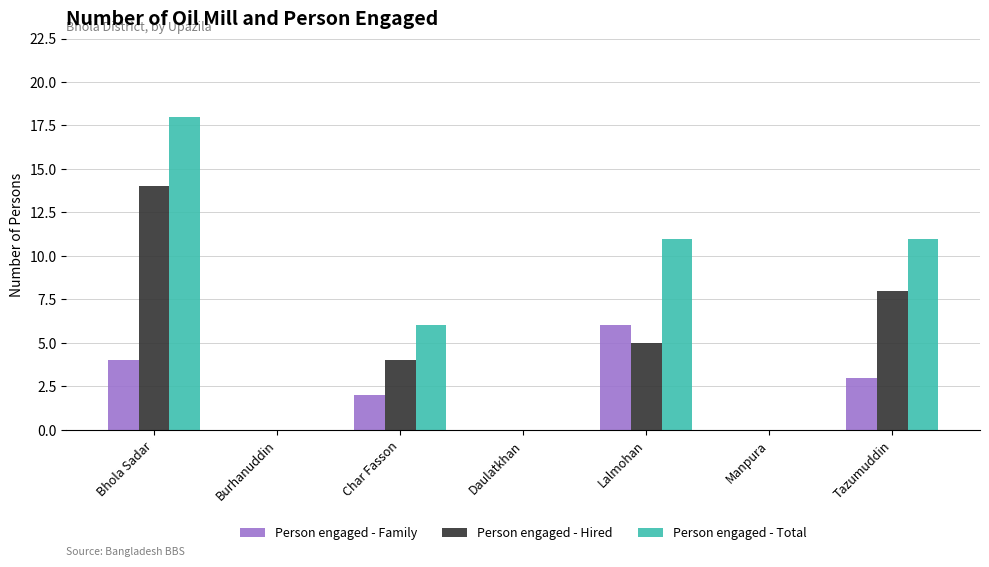

True or false: Person engaged - Total has a value of -10 at Daulatkhan.

False